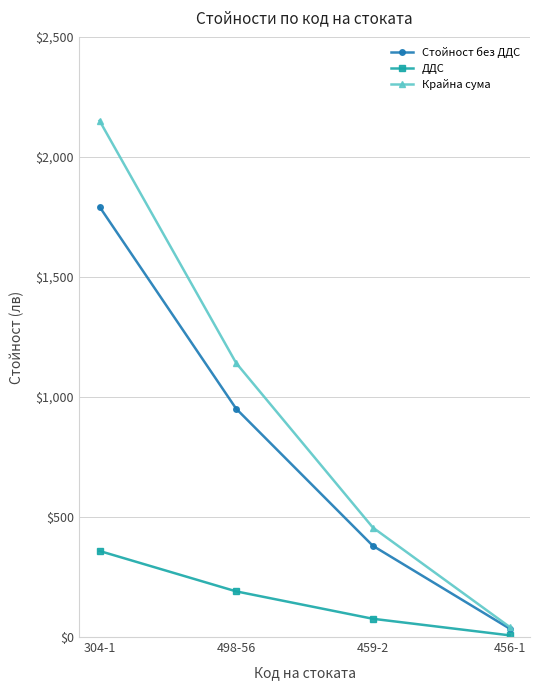

True or false: ДДС and Крайна сума intersect in this chart.

False